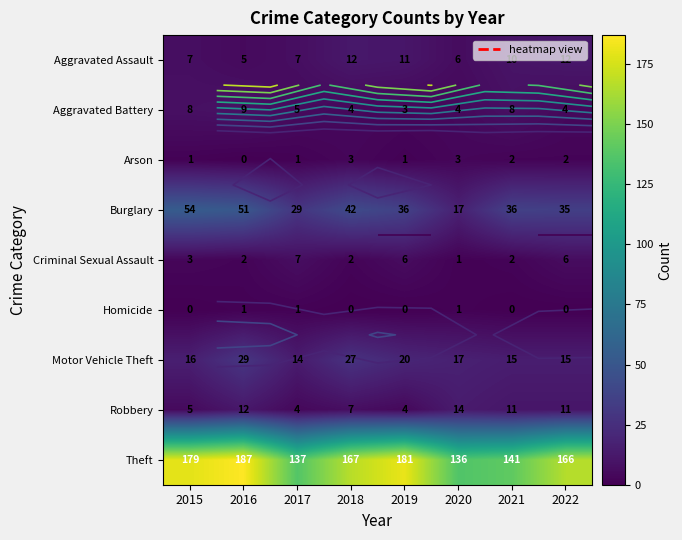

How many data points does each series have?

8